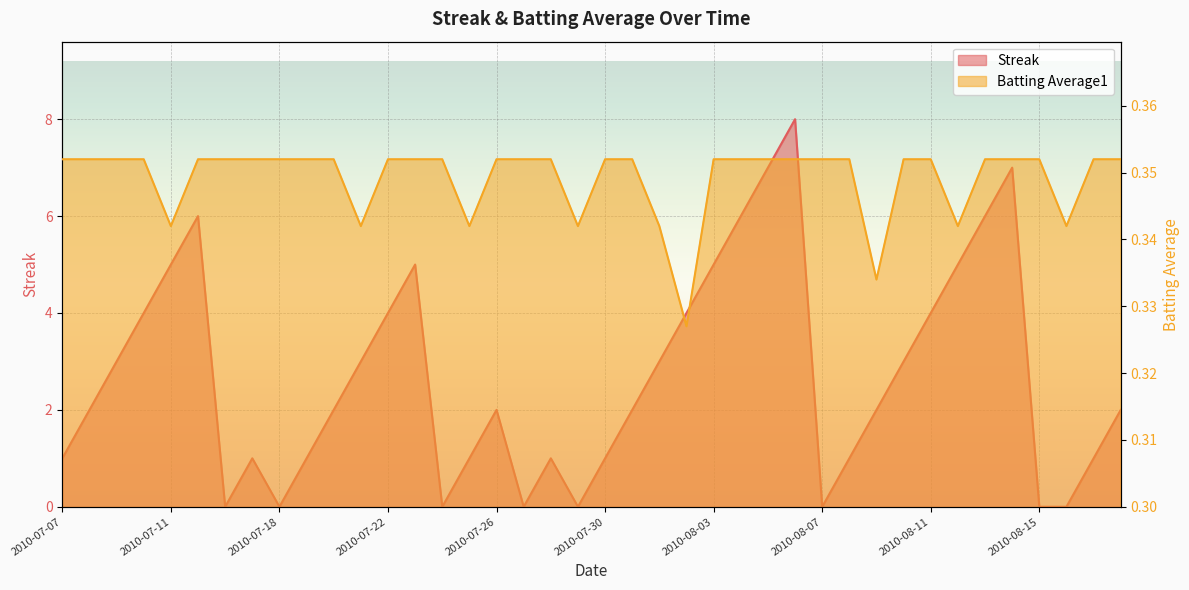

What is the label of the 28th point from the right?

2010-07-22